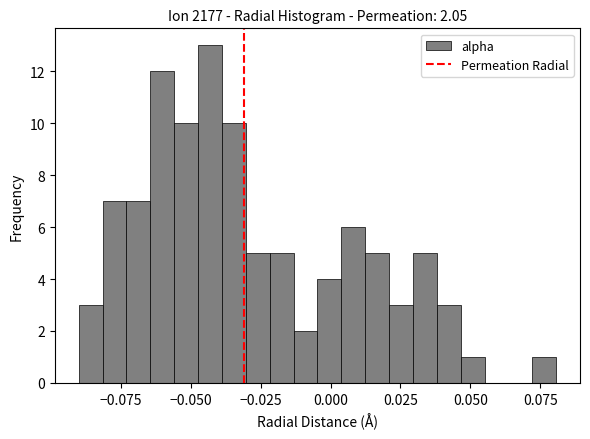

Read against the x-axis, roughly where is the centre of the tallest bar?

-0.045